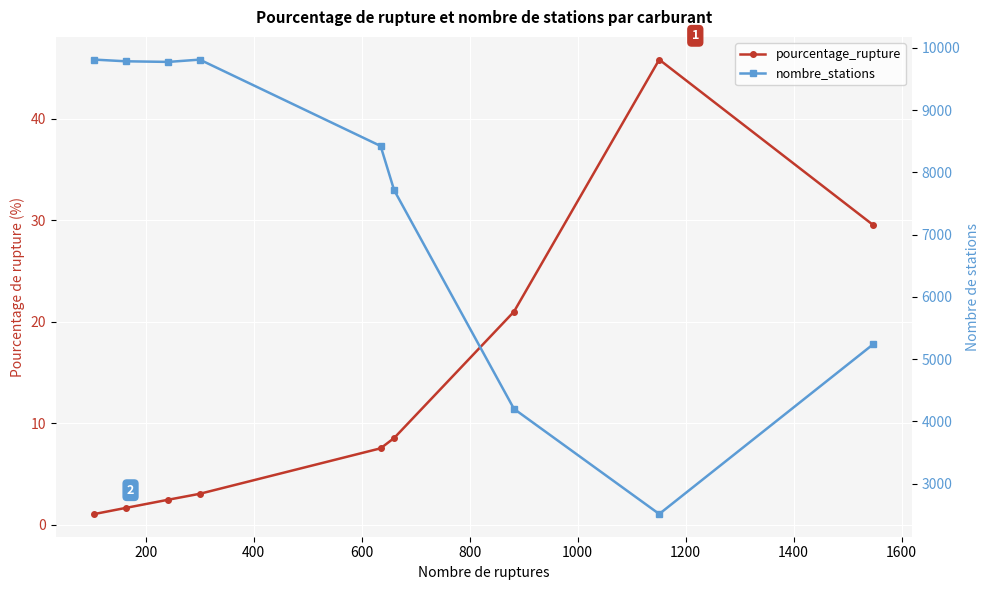

How many lines are shown in the chart?

2